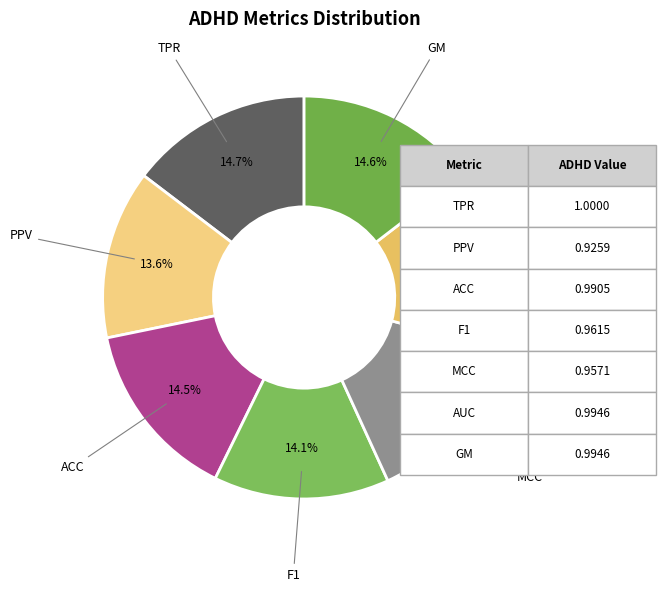

Count the number of slices in the pie.

7